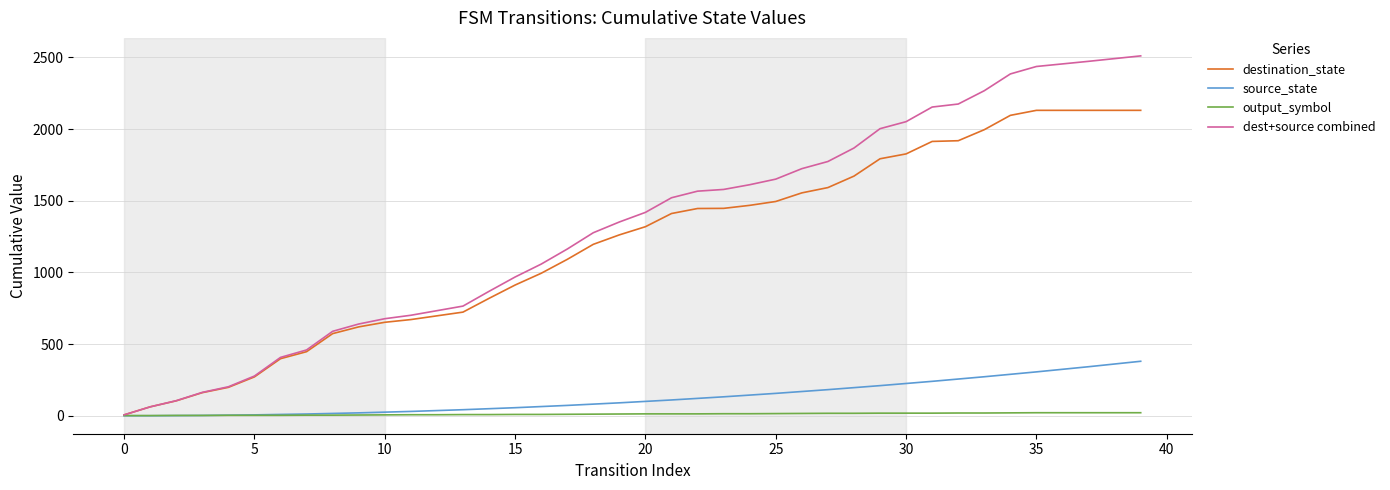

What is the maximum value shown in the chart?

2511